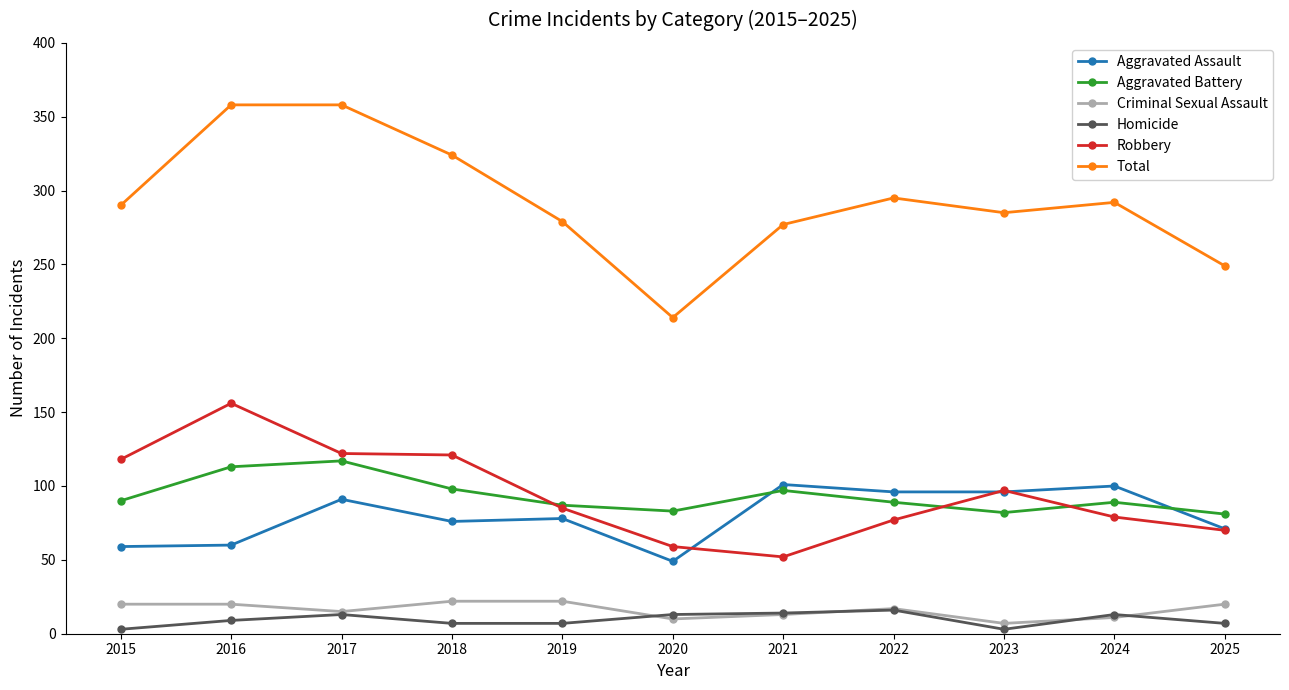

What is the value of the Robbery point at the 3rd from the left?

122